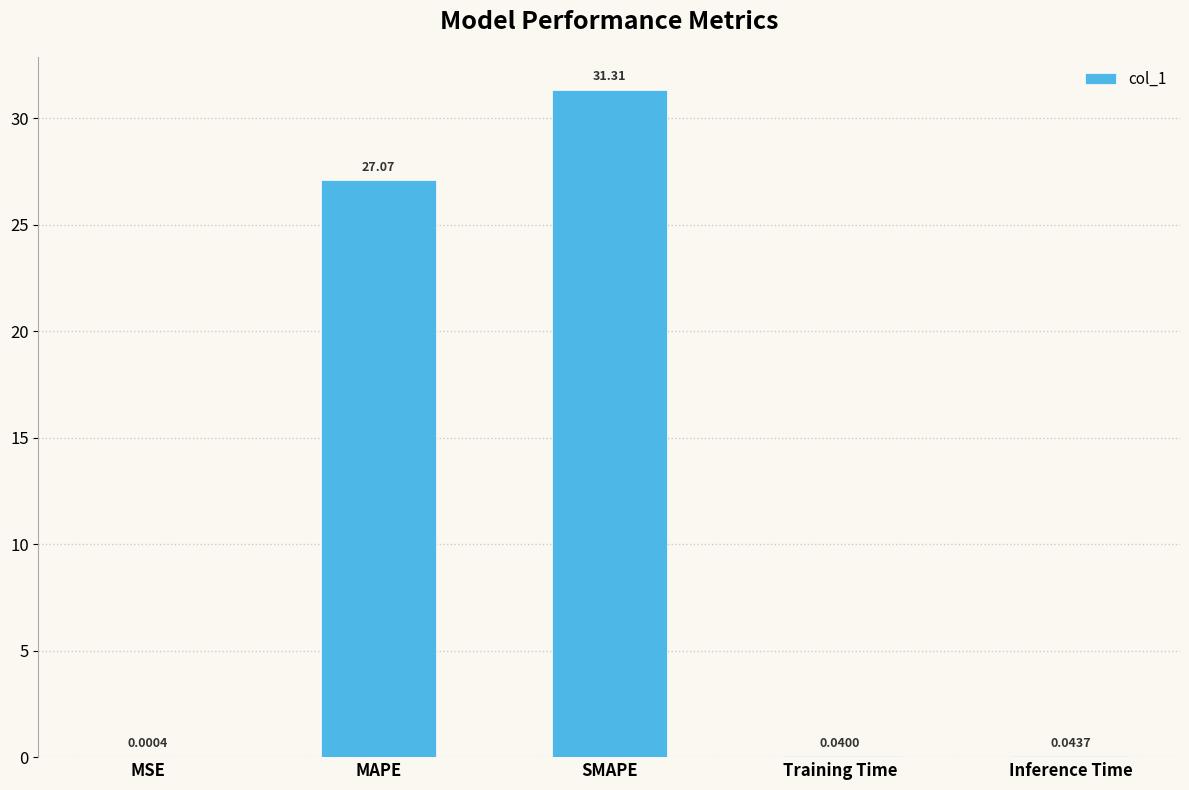

Which label corresponds to the largest value in the chart?

SMAPE